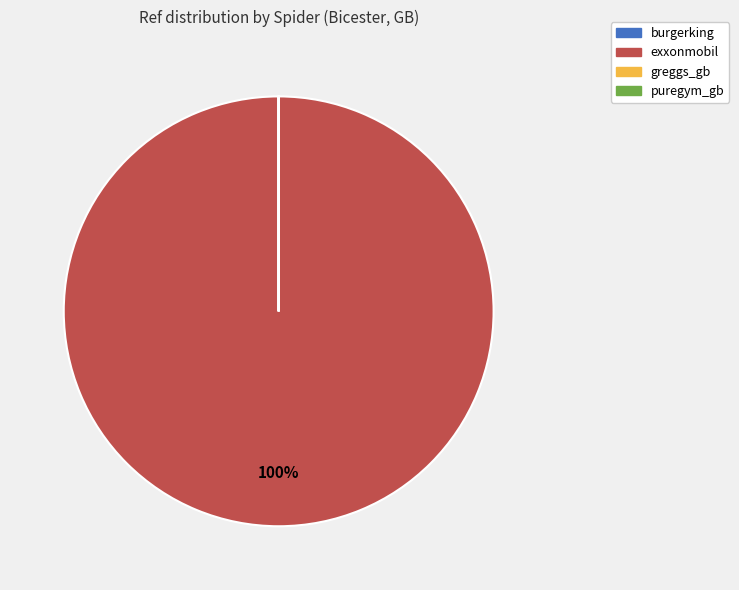

Is there any slice that represents more than half of the pie?

Yes